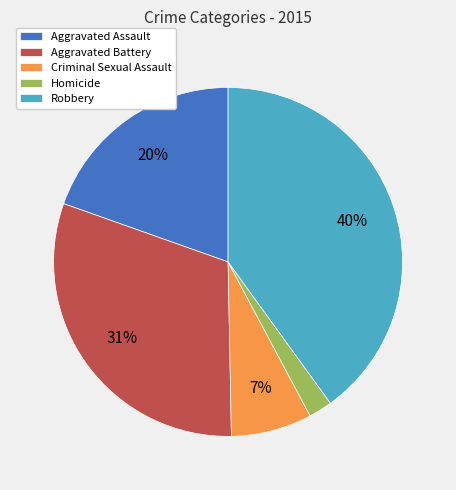

Does Aggravated Assault account for over 50% of the chart?

No